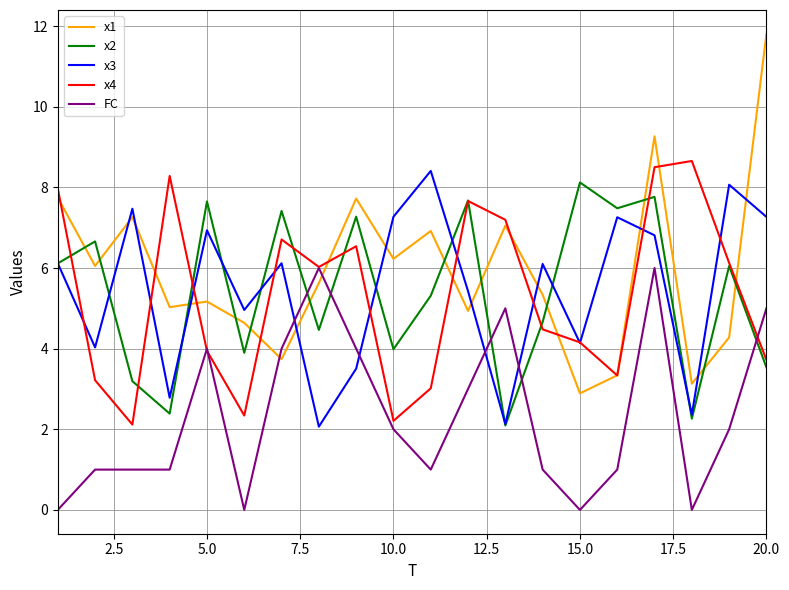

What is the average value of the x1 series?

5.9